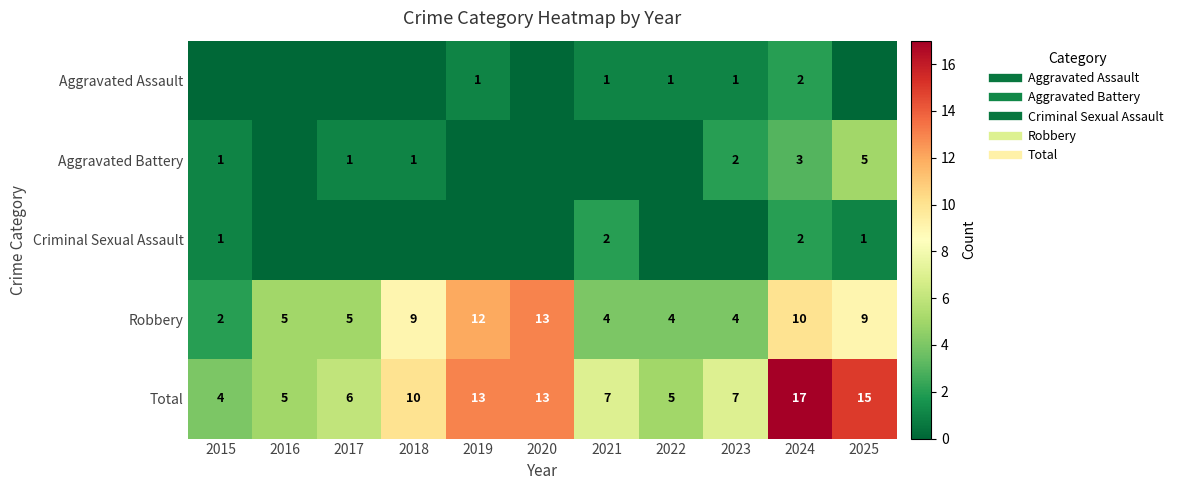

Which series changed the most between 2017 and 2018?

Robbery